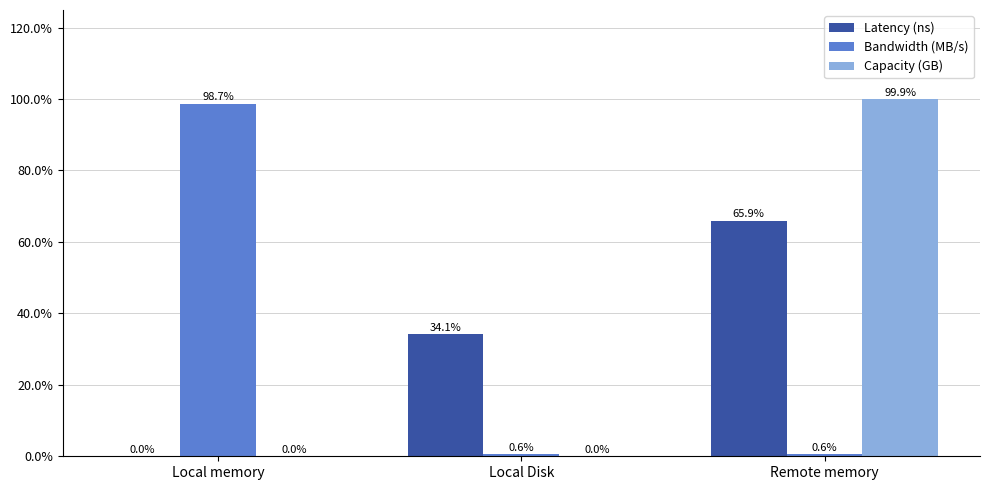

How many data points does each series have?

3